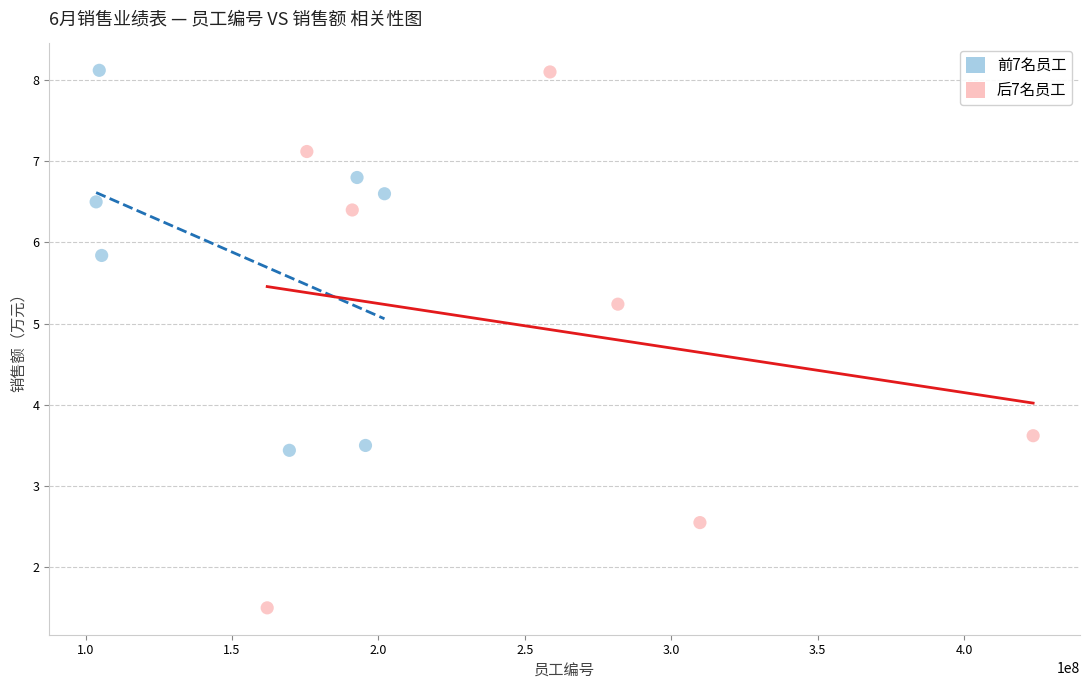

Which series has the largest Y range (max minus min)?

后7名员工